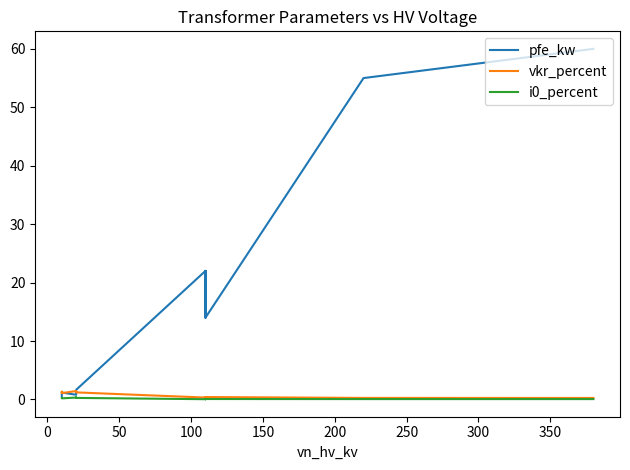

What are all the series names shown in the legend?

pfe_kw, vkr_percent, i0_percent